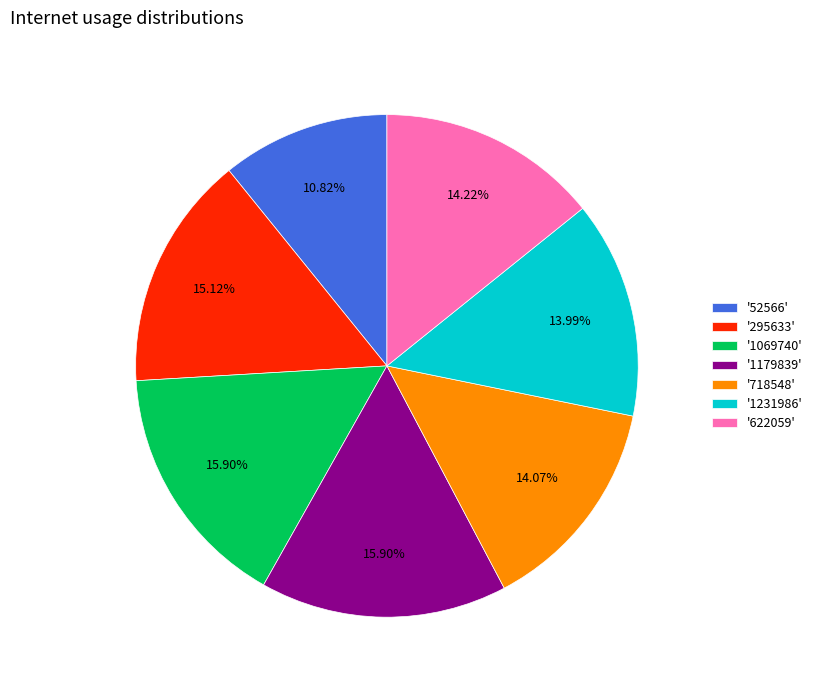

Combined, do '295633' and '52566' account for over 50%?

No